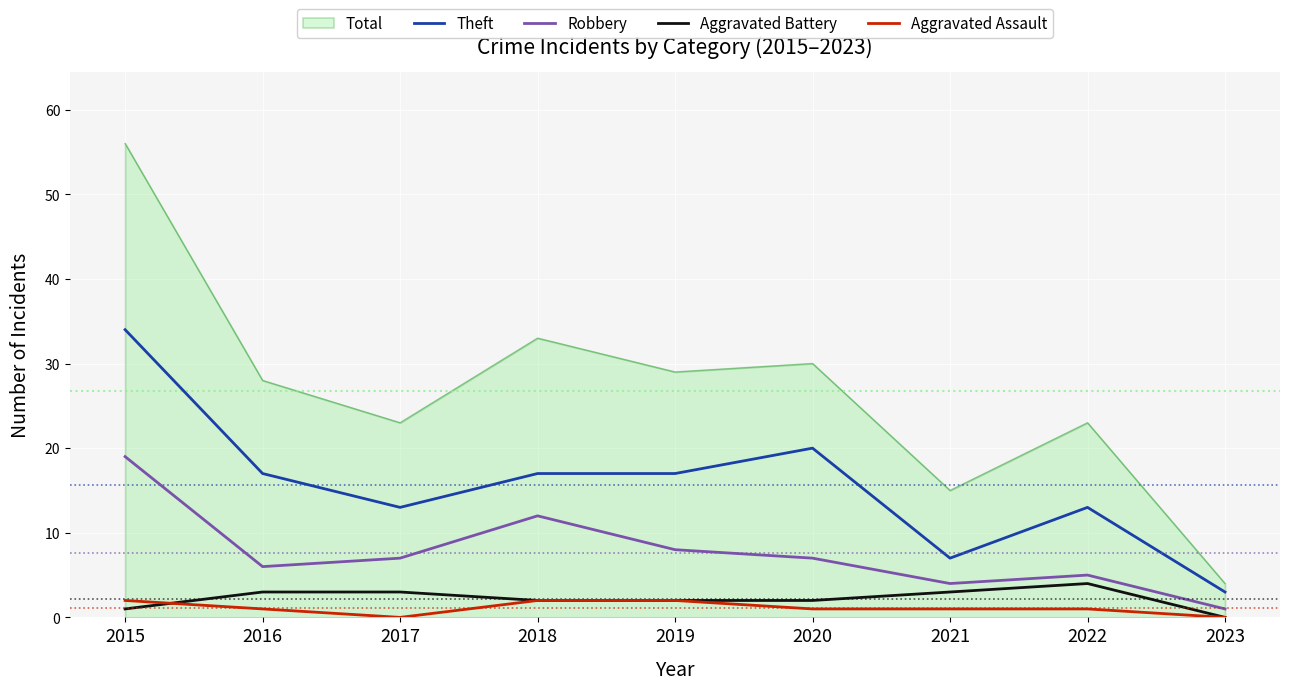

What is the difference between the maximum and minimum values in the Aggravated Assault series?

2